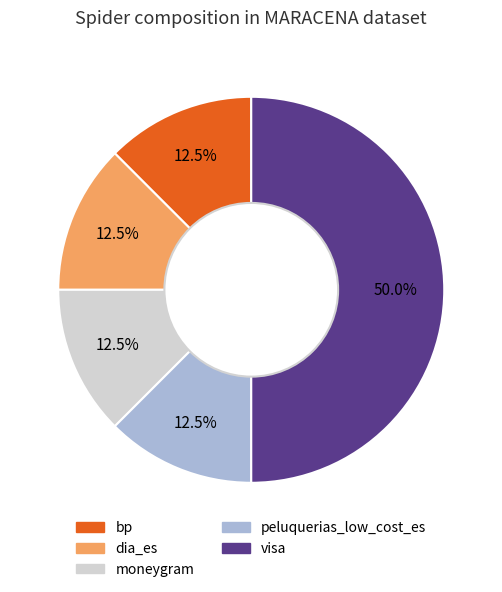

How much of the chart is everything except moneygram?

87.5%